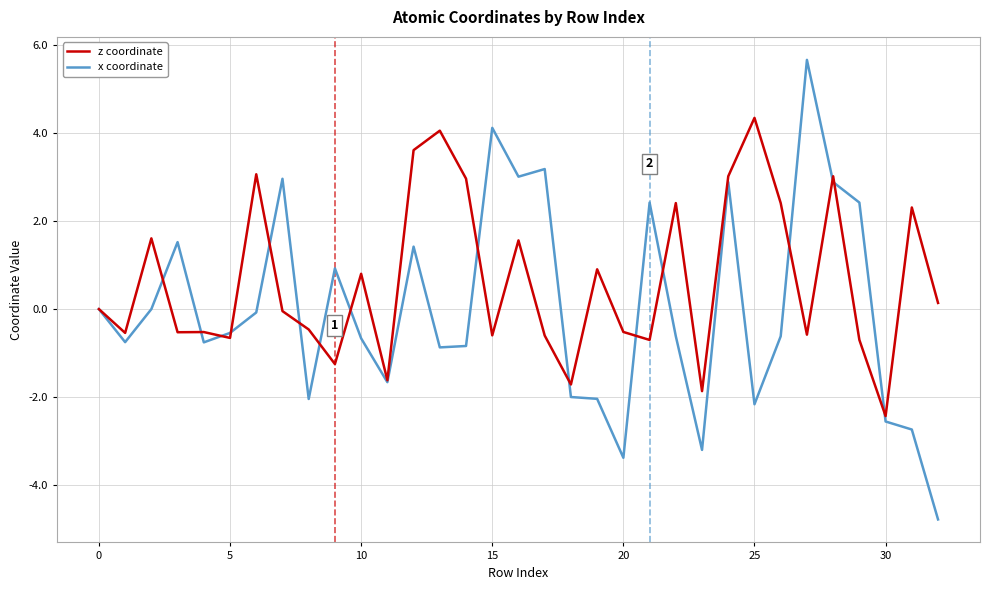

Which series has the widest spread of values?

x coordinate